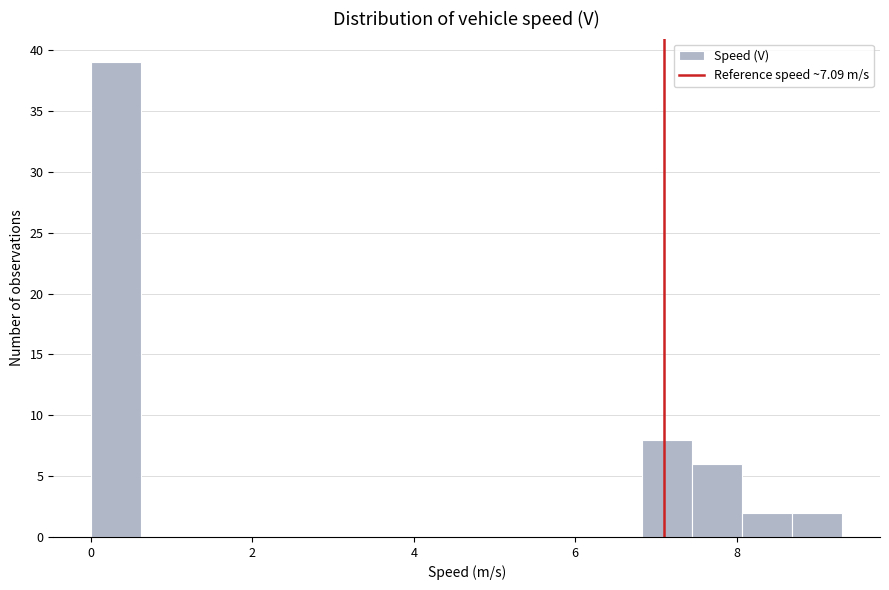

Around what value on the x-axis is the tallest bar? Give the approximate position of its centre, as read against the axis.

0.4